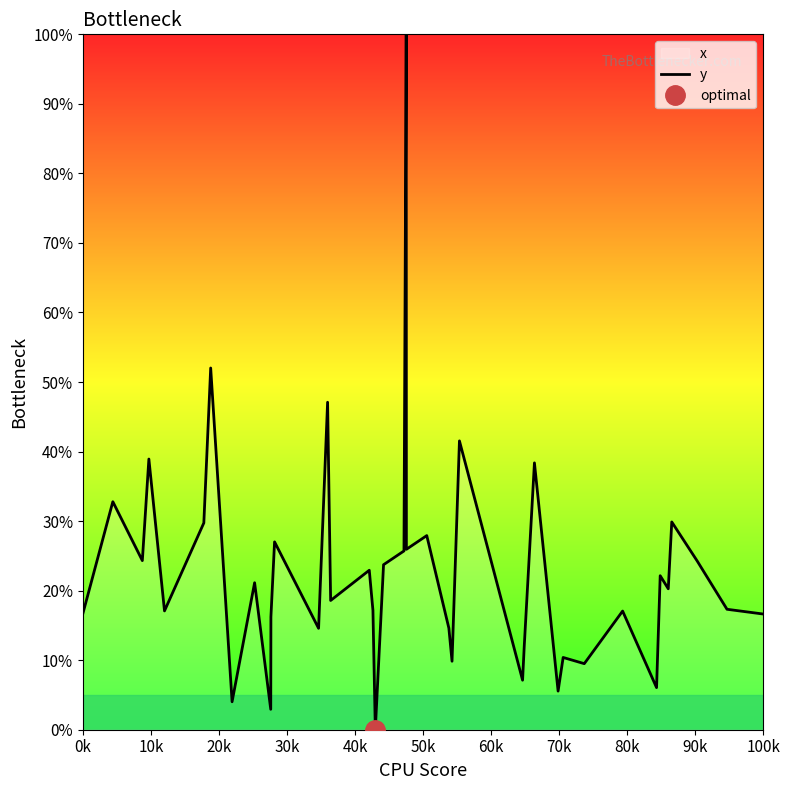

What is the highest value of the y series?

100.0